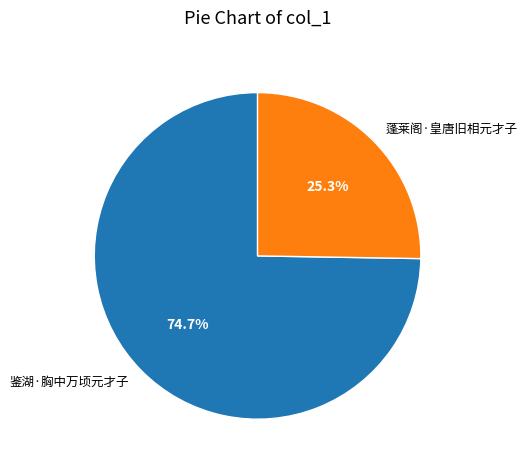

Which slice is the smallest?

蓬莱阁·皇唐旧相元才子